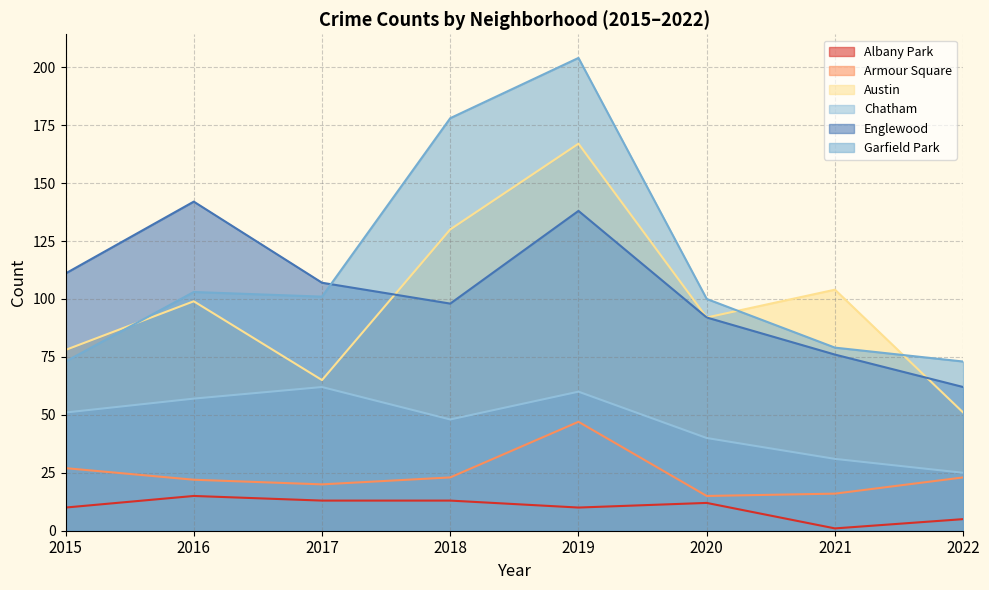

What is the value of the Armour Square point at the 3rd from the left?

20